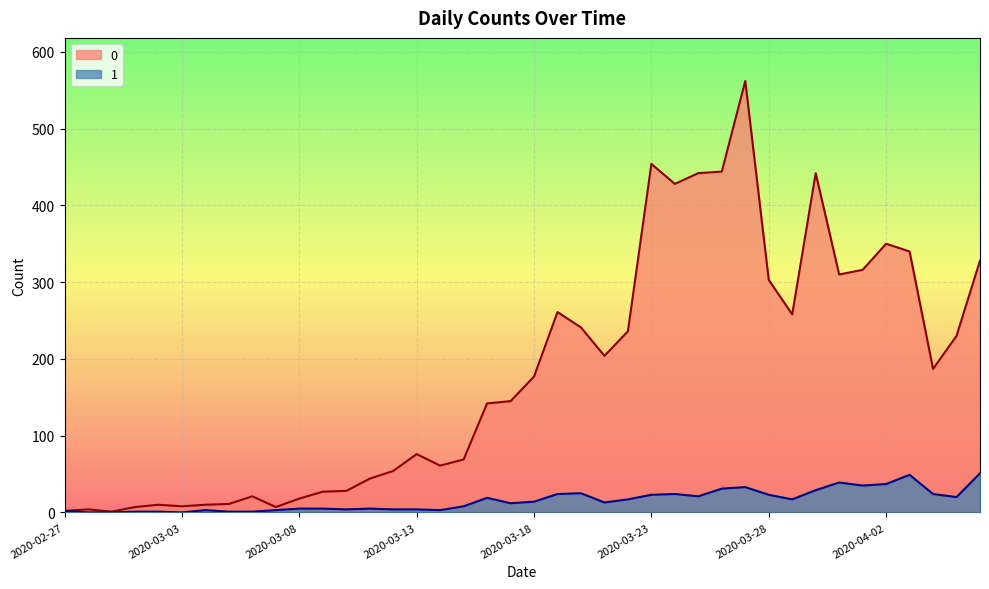

What is the label of the 17th point from the left?

2020-03-14